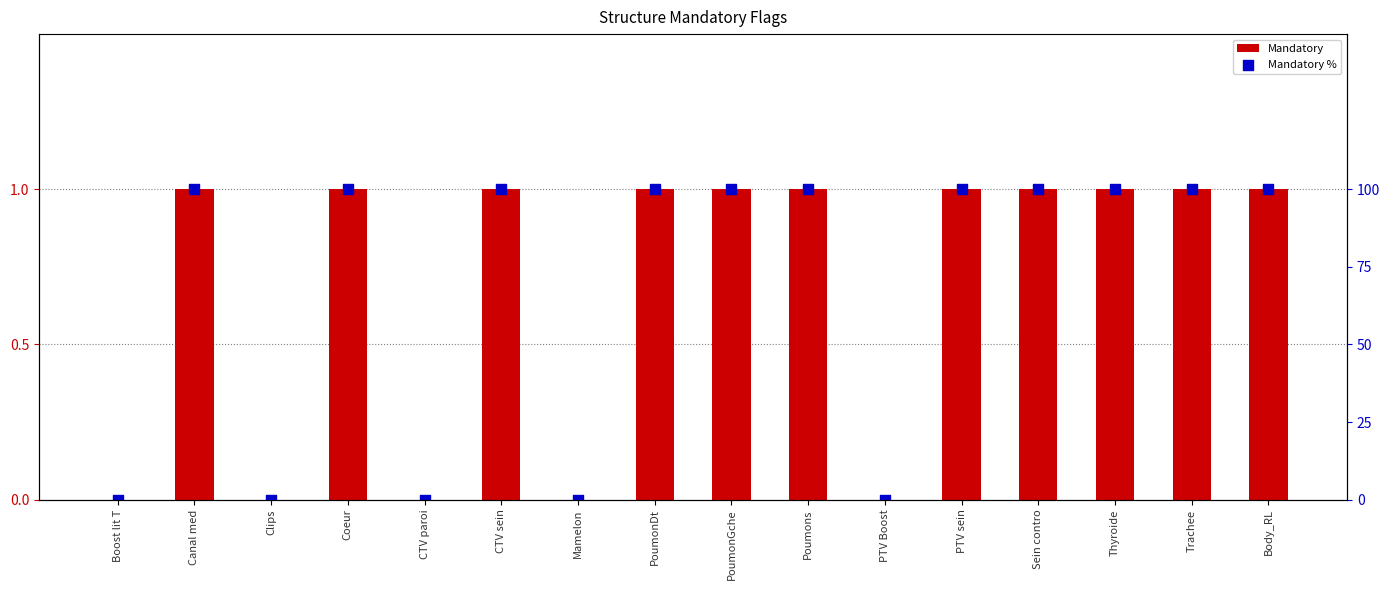

Which series contains the highest Y value?

Mandatory %